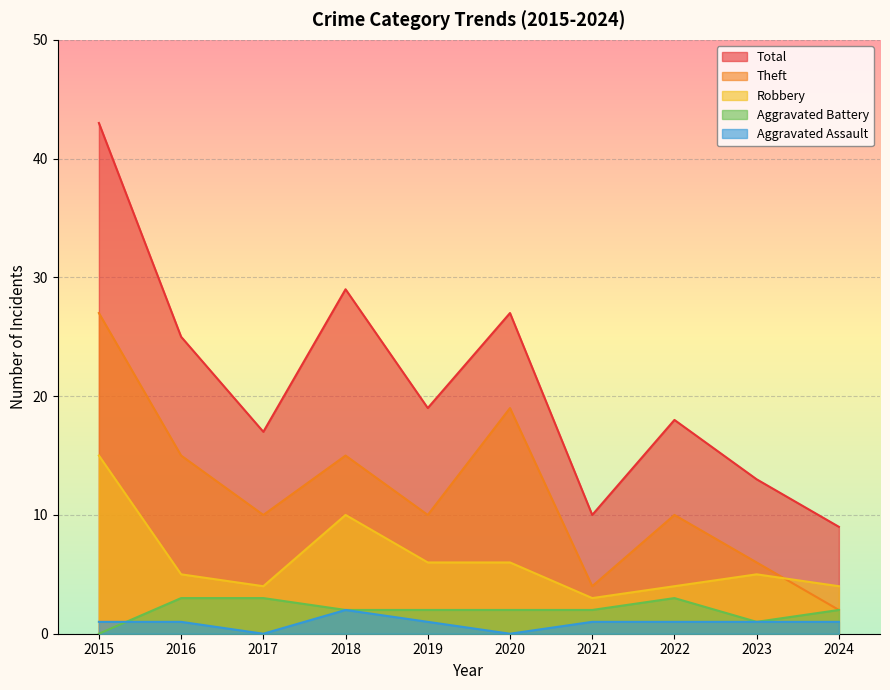

The Robbery series shows 15 at 2015. True or false?

True